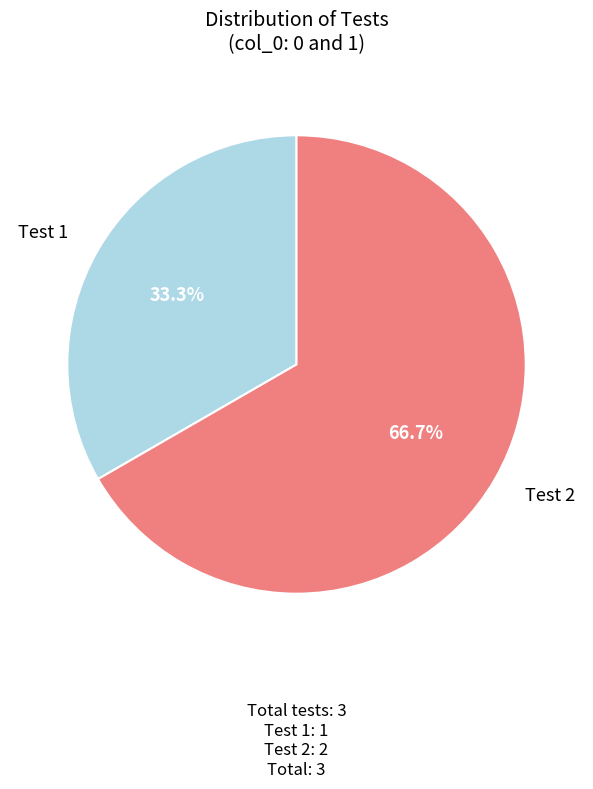

How many slices are in this pie chart?

2